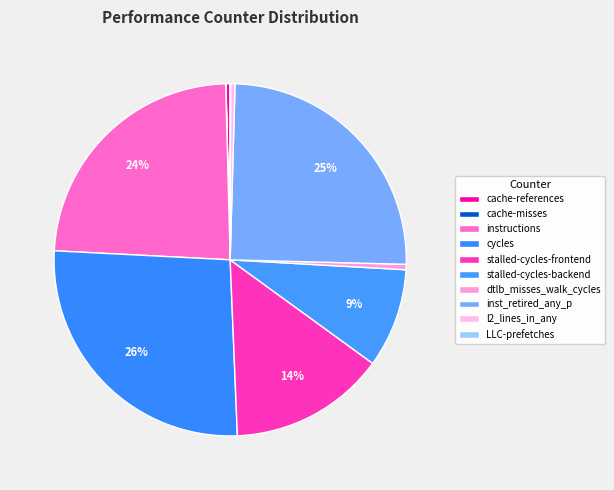

Count the number of slices in the pie.

10